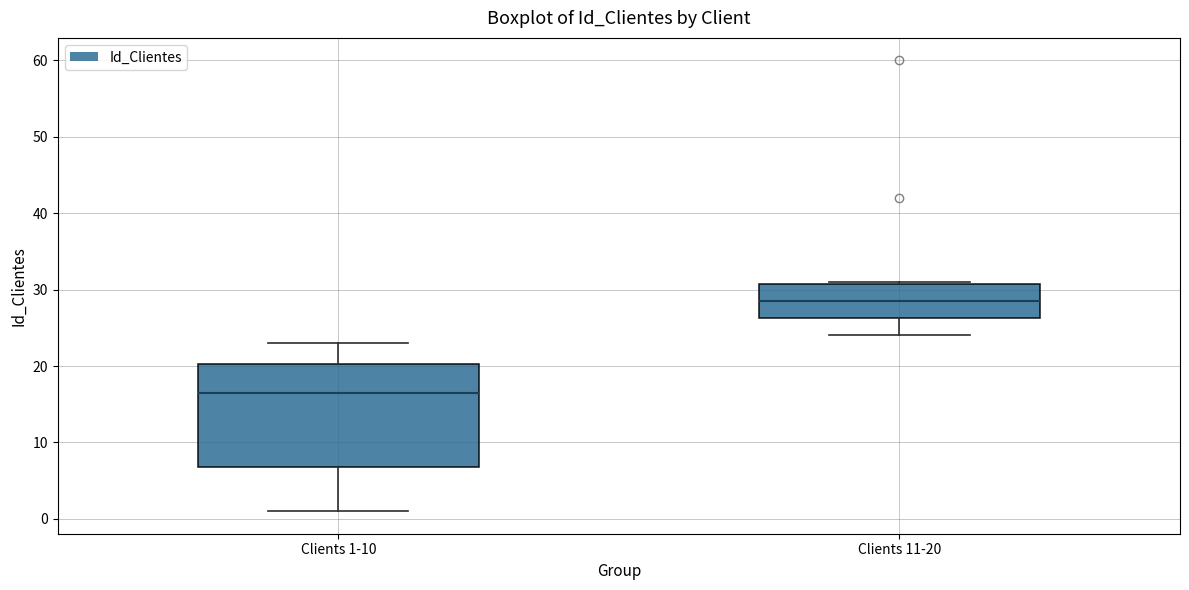

Reading left to right, read every box against the y-axis: the position of its median line, the range the box covers, and the ends of its whiskers. The values are not printed on the chart, so give them approximately, as read against the axis.

Clients 1-10: median 17, box 7 to 20, whiskers 1 to 23
Clients 11-20: median 29, box 26 to 31, whiskers 24 to 31